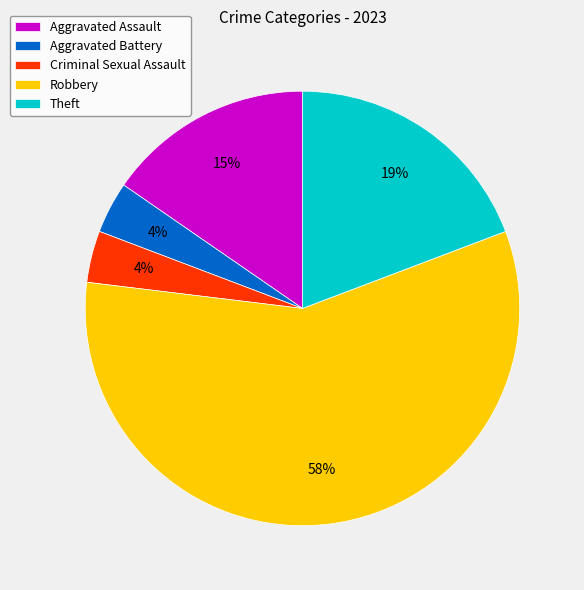

Does Robbery account for over 50% of the chart?

Yes